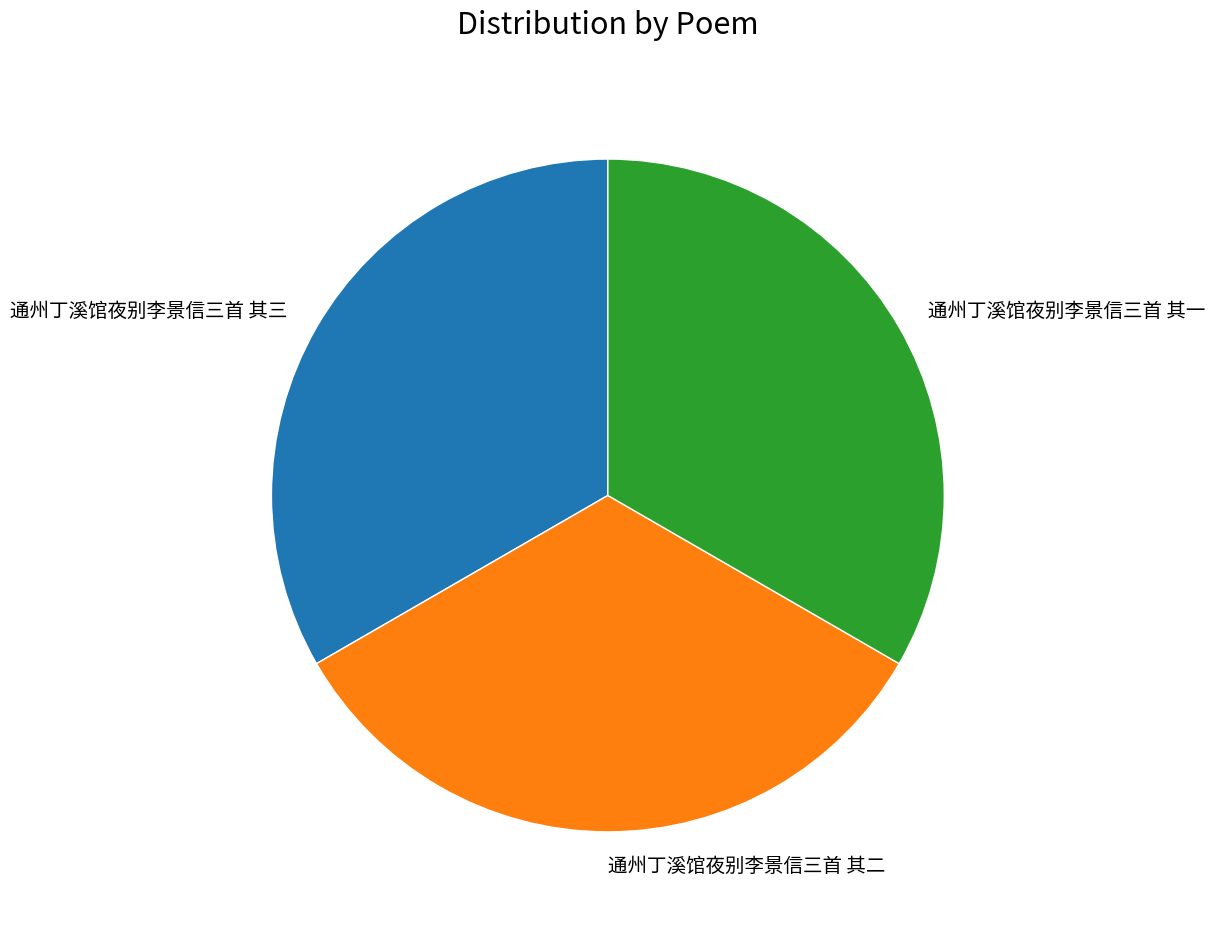

Is the sum of 通州丁溪馆夜别李景信三首 其三 and 通州丁溪馆夜别李景信三首 其二 greater than half?

Yes